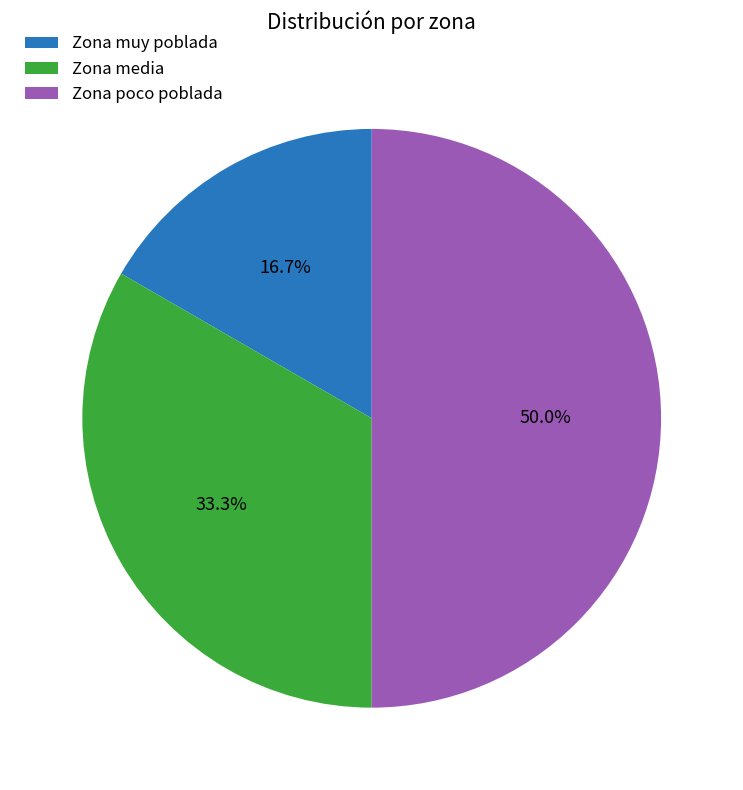

How many slices are in this pie chart?

3